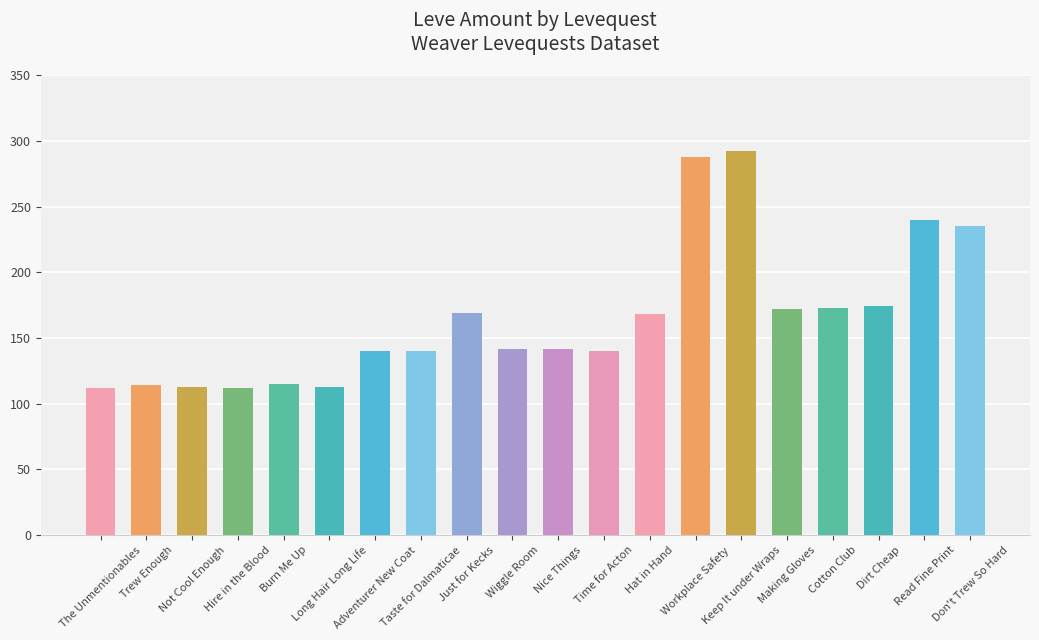

What is the difference between the maximum and second lowest values?

180